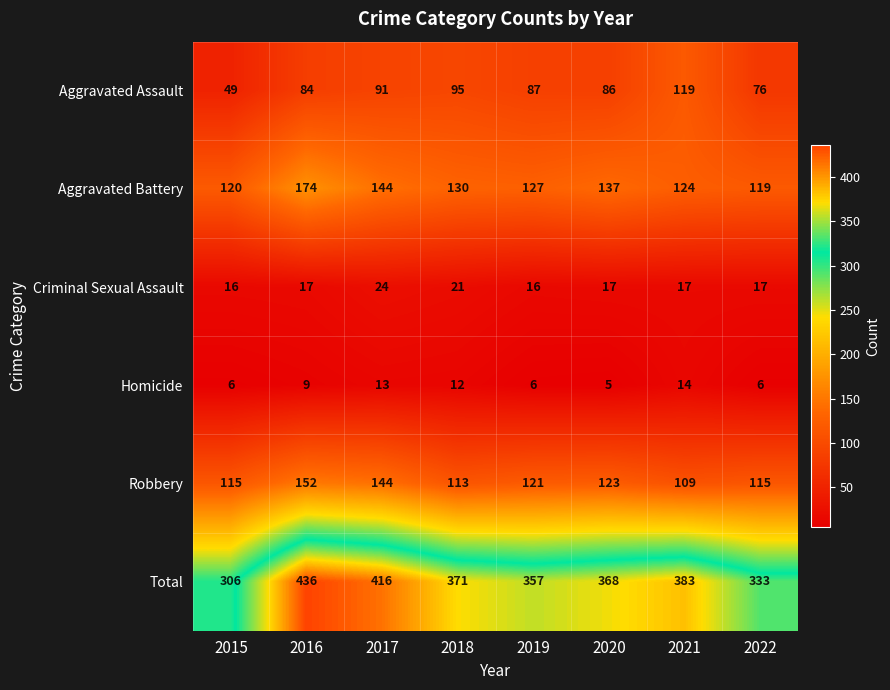

True or false: Total has a value of 249 at 2017.

False